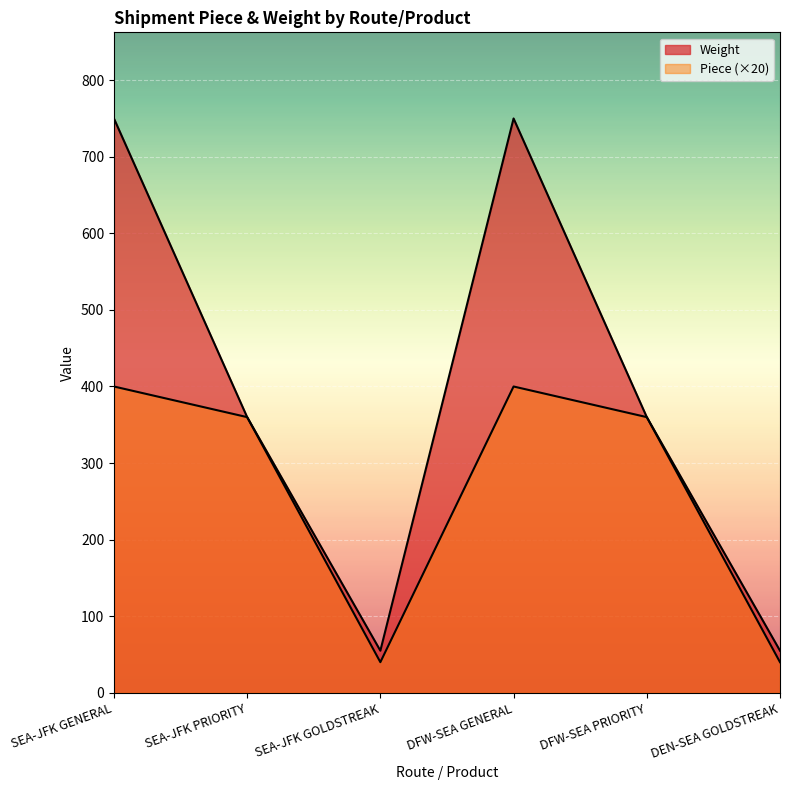

True or false: Weight and Piece cross at least once.

False